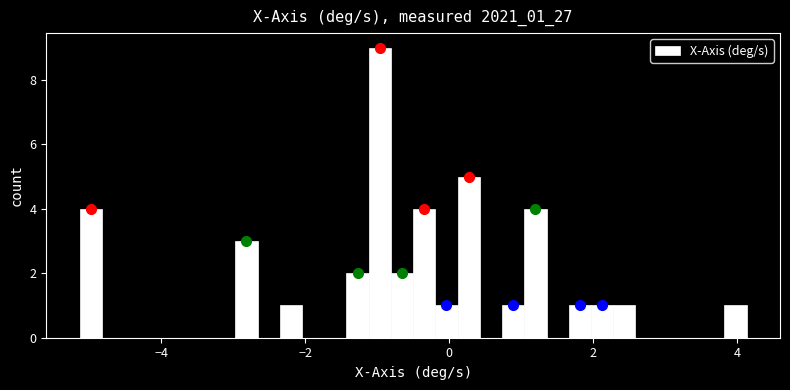

Read against the x-axis, roughly where is the centre of the tallest bar?

-1.0